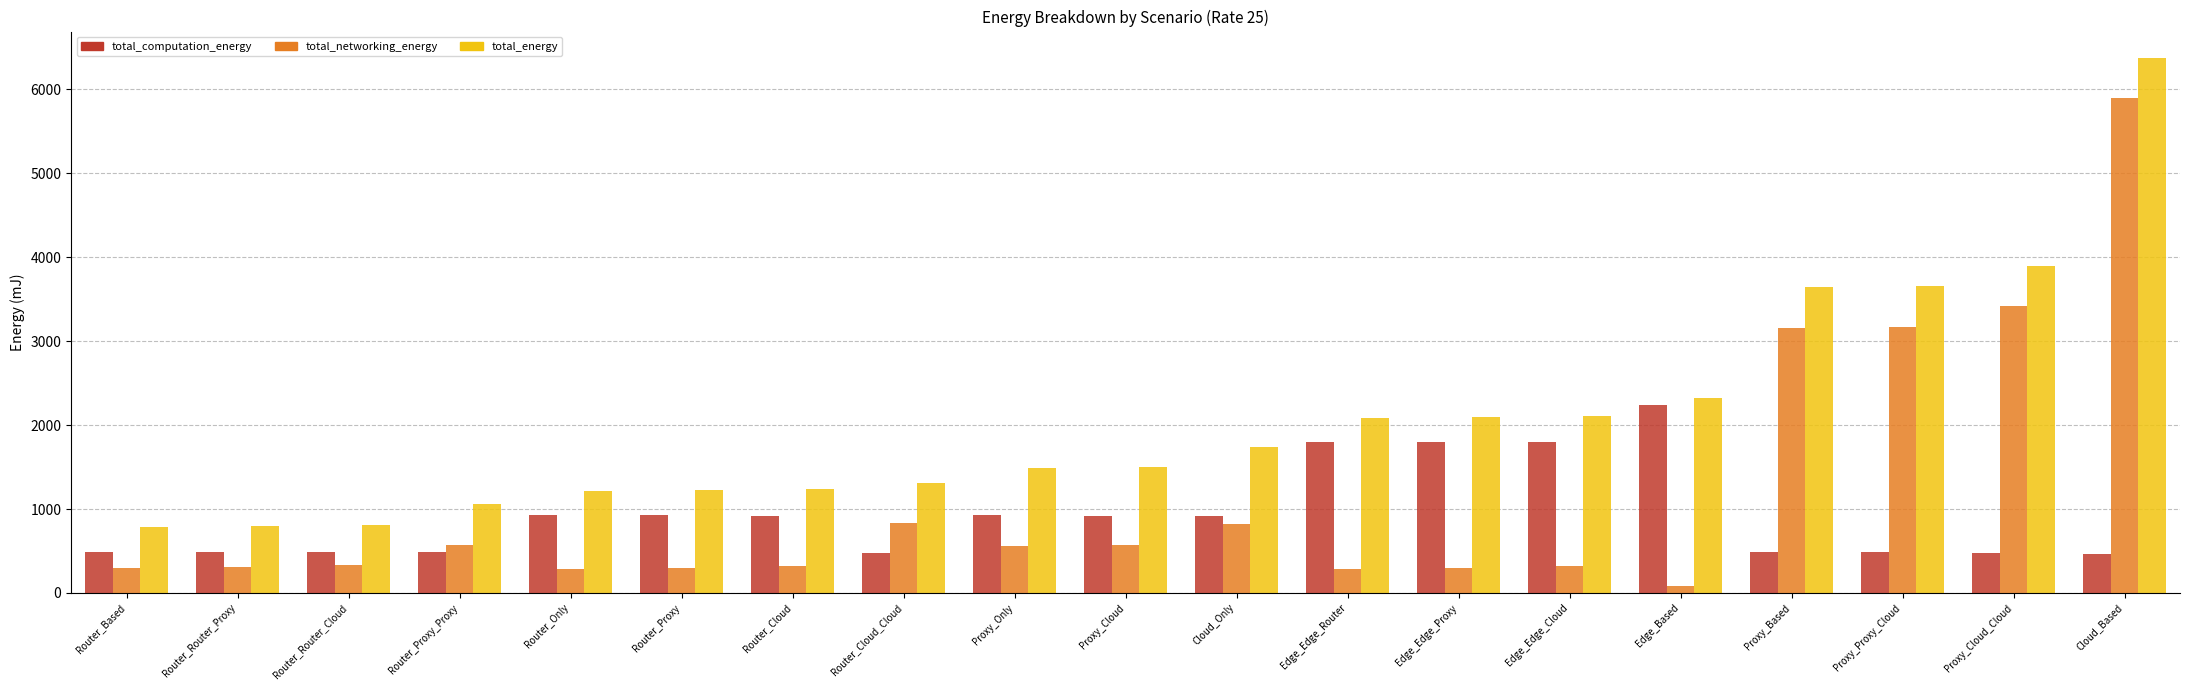

At how many categories does at least one series exceed 6327?

1